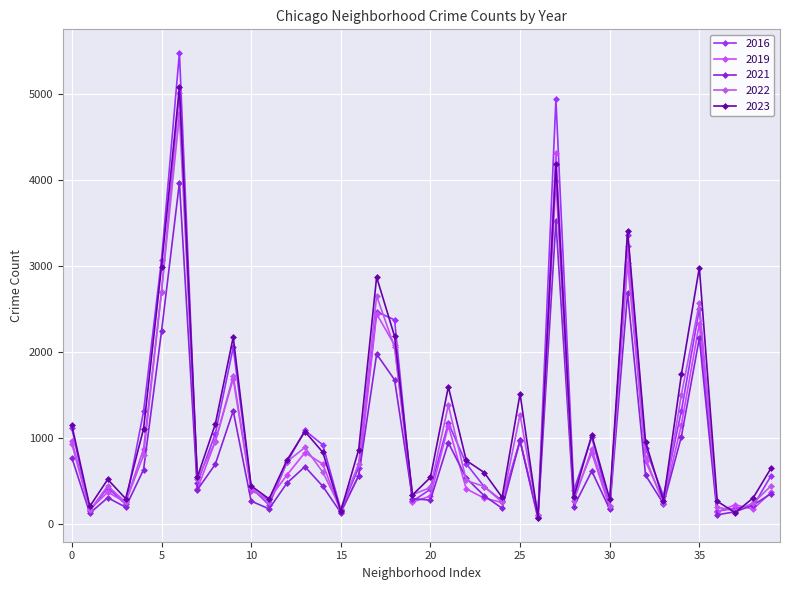

In 2023, how many points are higher than both neighbors (excluding endpoints)?

11